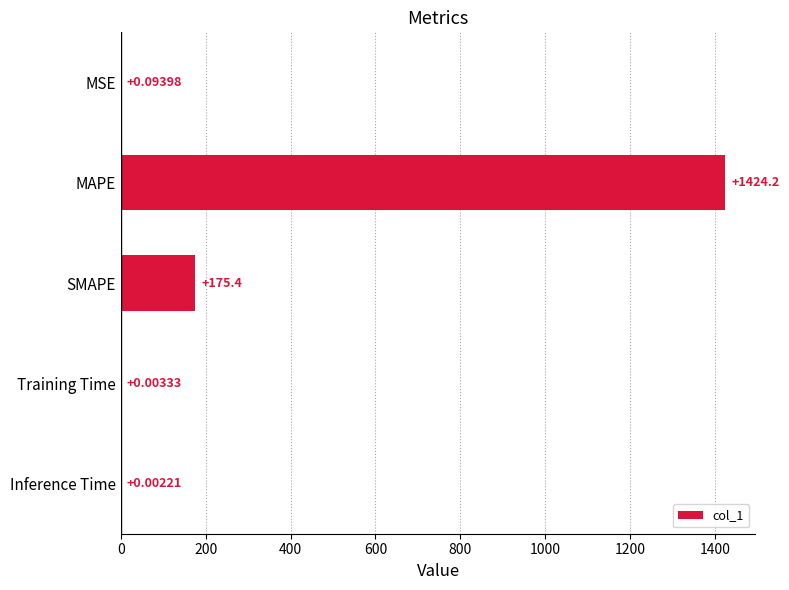

Are the bars horizontal?

Yes